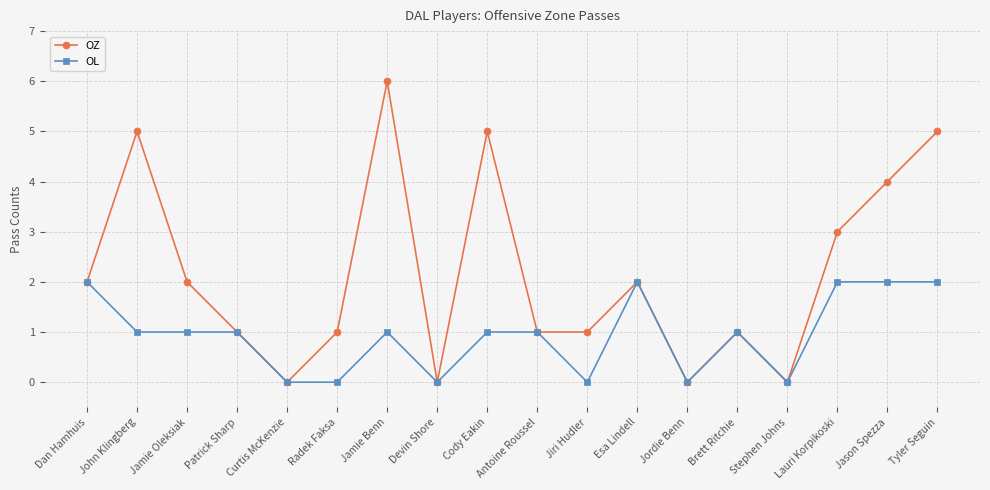

Which series has the largest total across all categories?

OZ